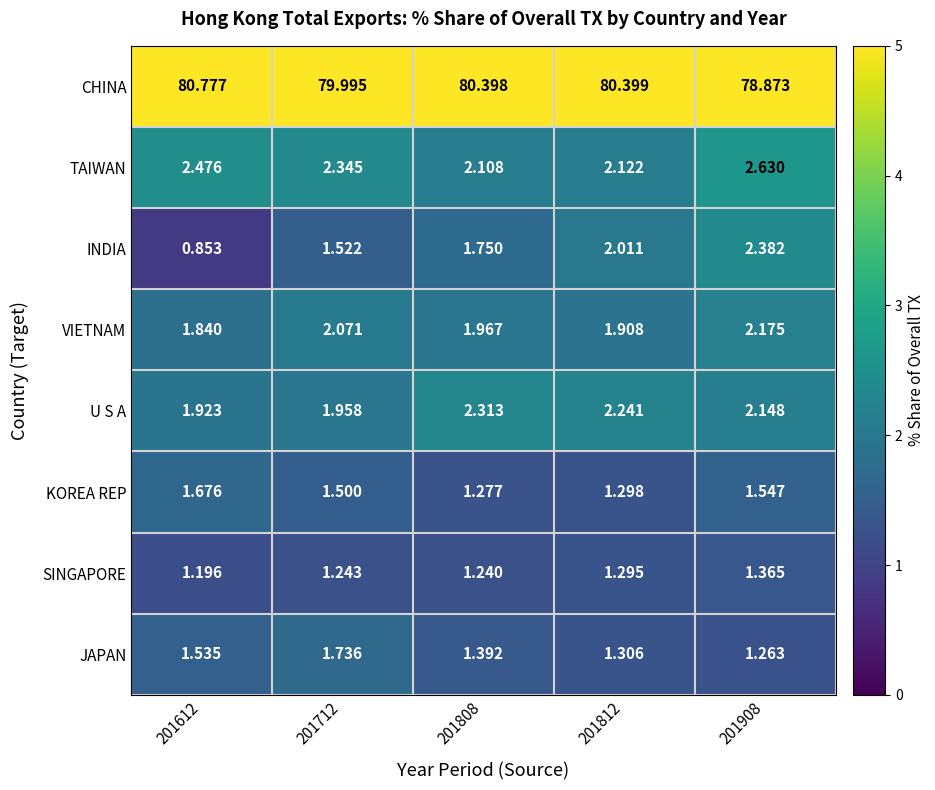

Which series has the largest range (max minus min)?

CHINA